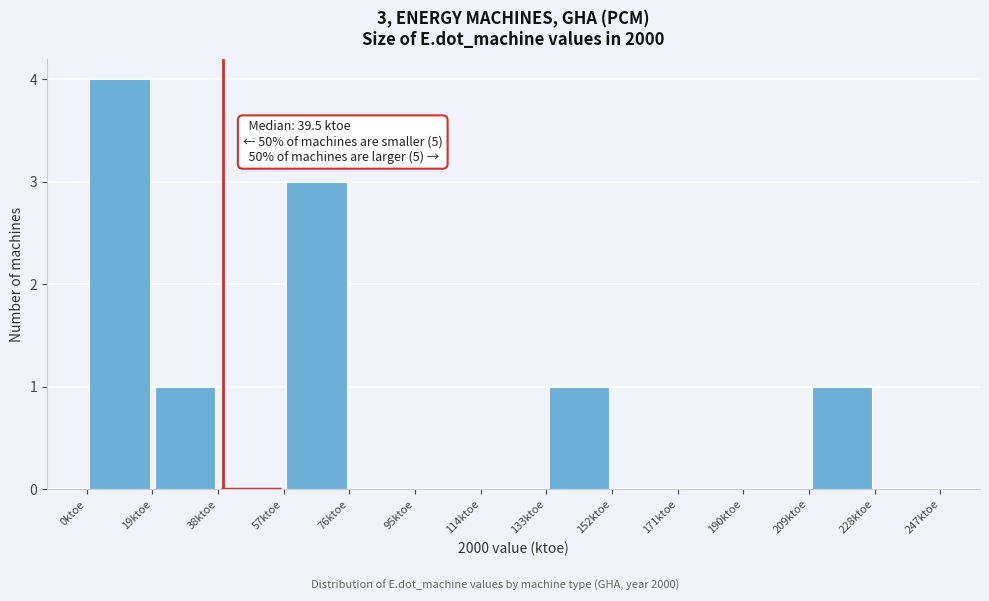

Which range on the x-axis has the tallest bar?

0 to 20